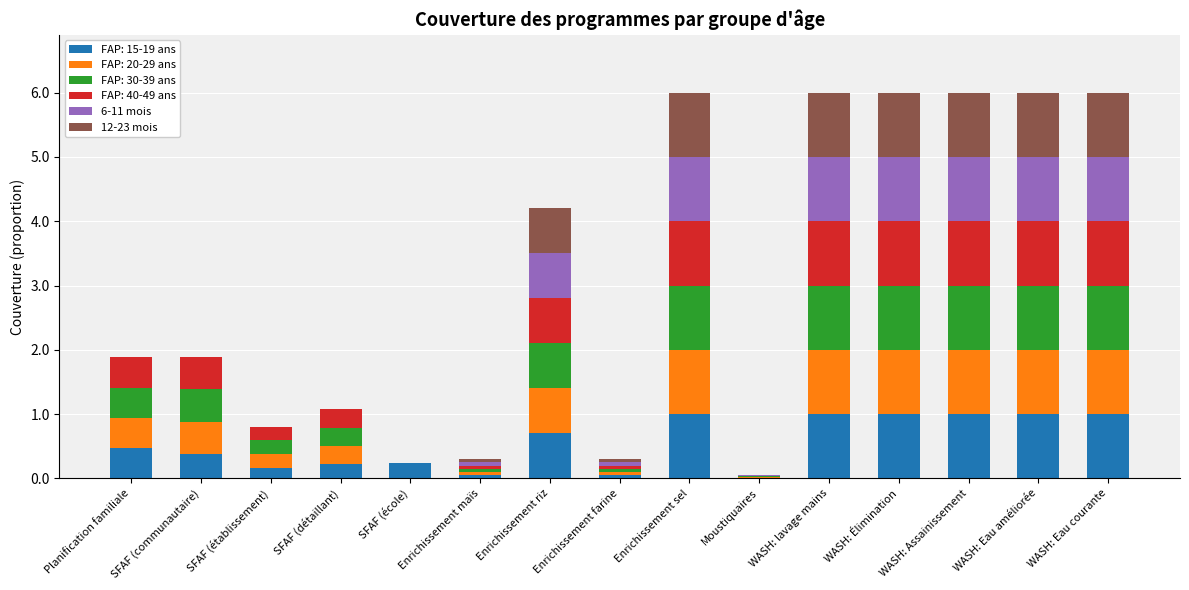

What is the total value across all series at SFAF (communautaire)?

1.9